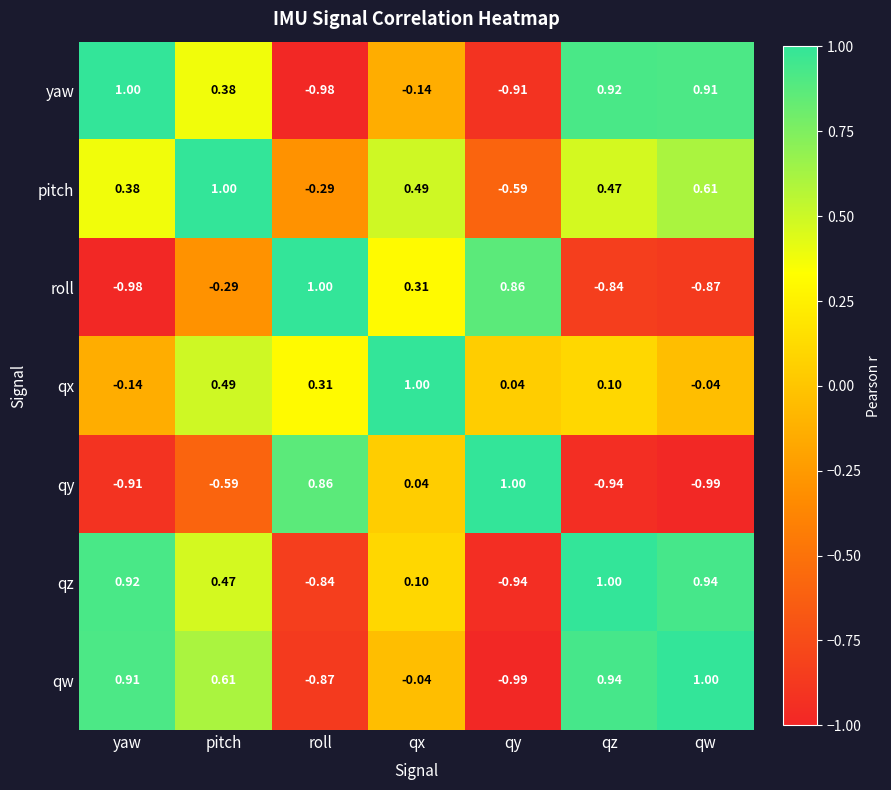

List the labels in order of qw value, largest first.

qw, qz, yaw, pitch, qx, roll, qy